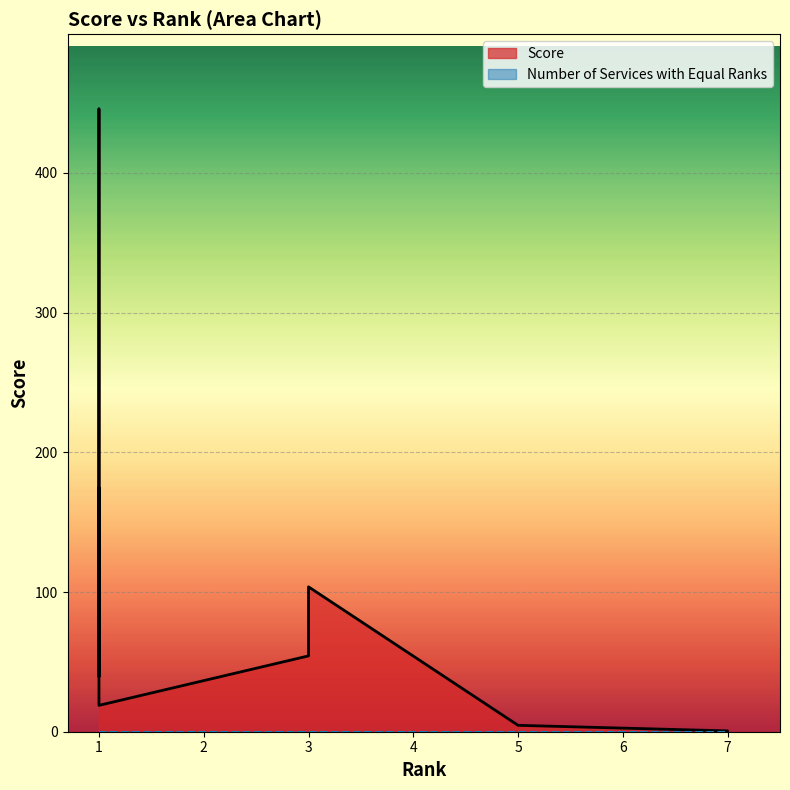

What is the maximum value shown in the chart?

445.8